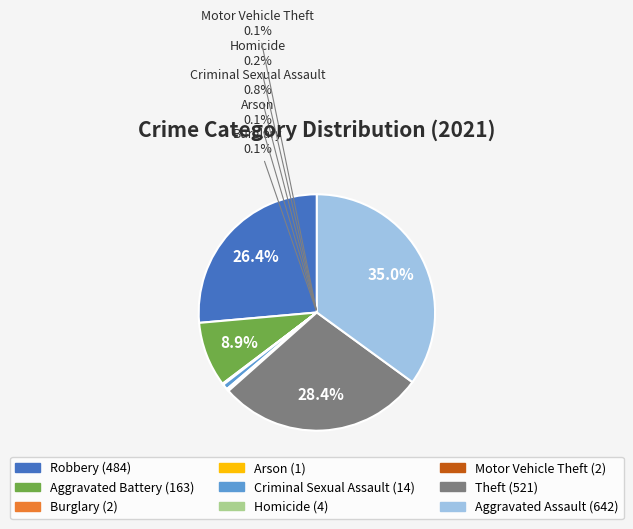

Which category has the biggest portion of the pie?

Aggravated Assault